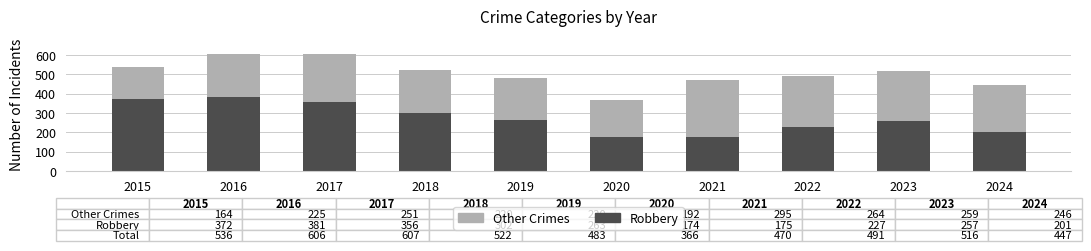

How many data points in Robbery are less than 263?

5